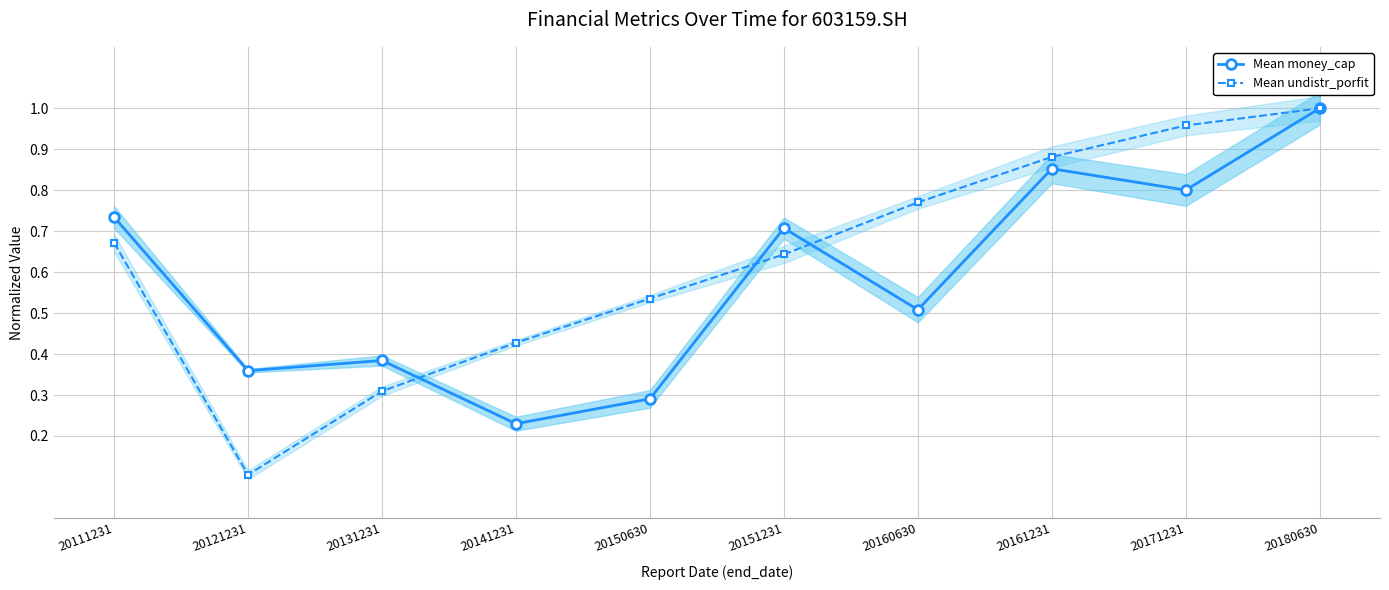

Which series has the largest total across all categories?

Mean undistr_porfit